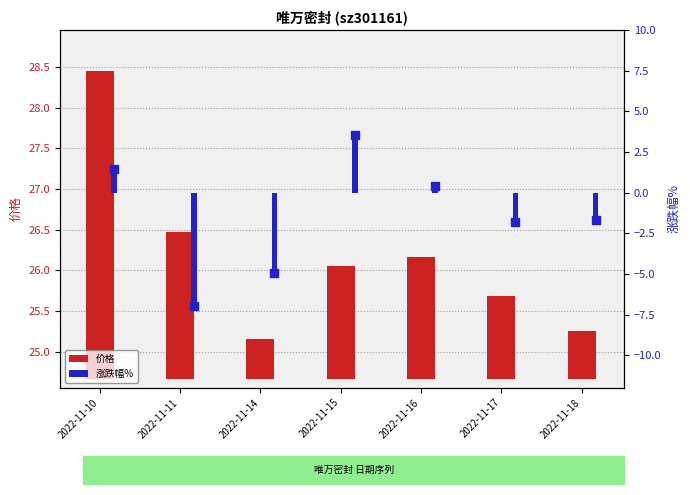

What are all the series names shown in the legend?

价格, 涨跌幅%